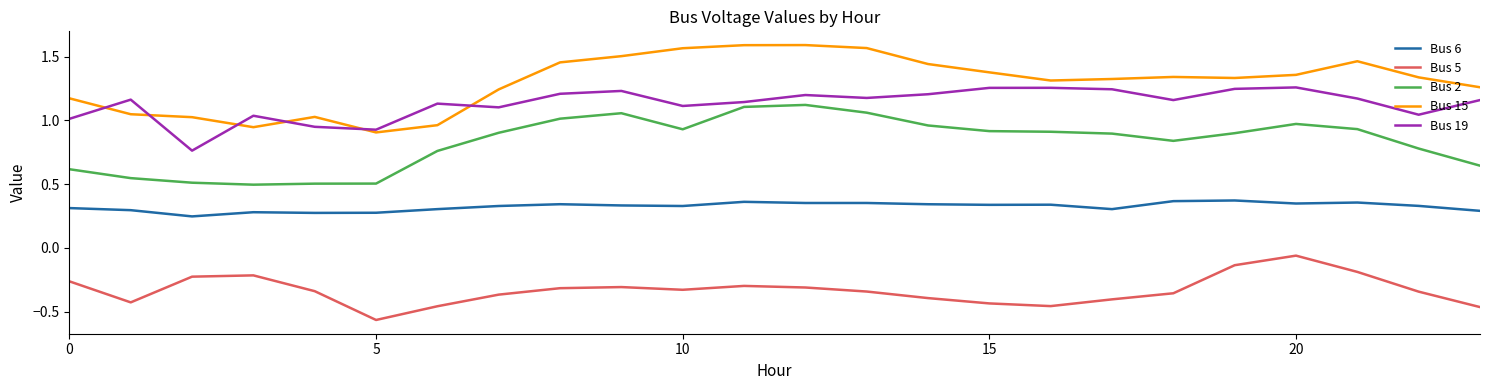

Which series has the largest total across all categories?

Bus 15